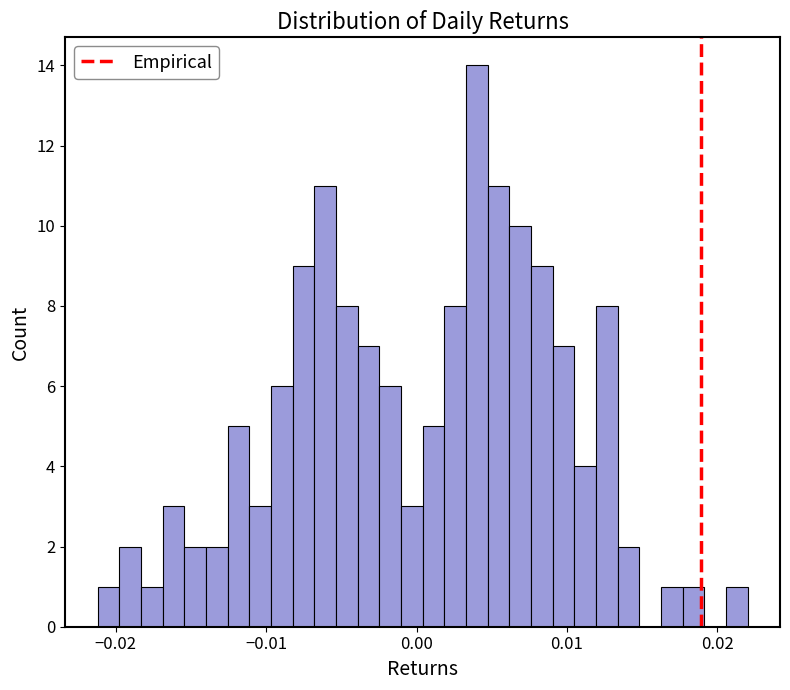

Around what value on the x-axis is the tallest bar? Give the approximate position of its centre, as read against the axis.

0.004